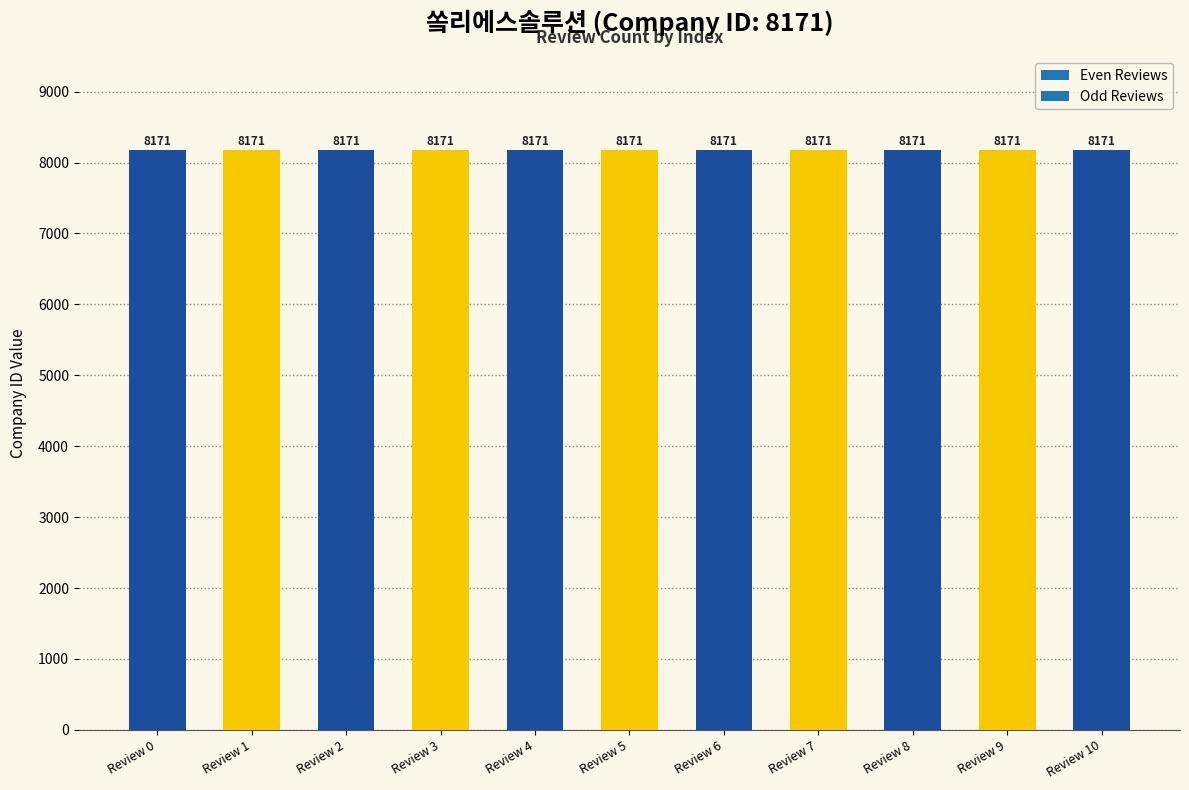

Are the bars grouped side by side (vs. stacked)?

No